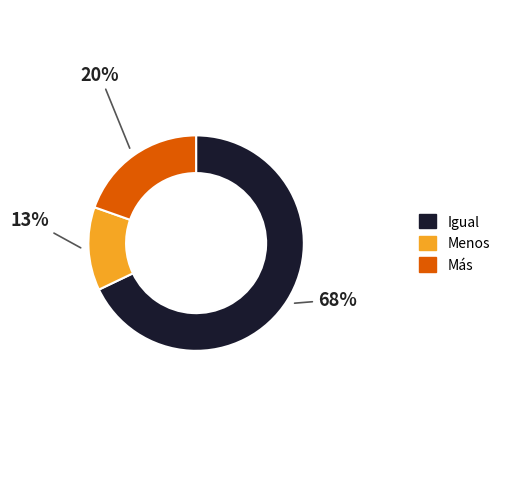

Between Menos and Más, which is larger?

Más